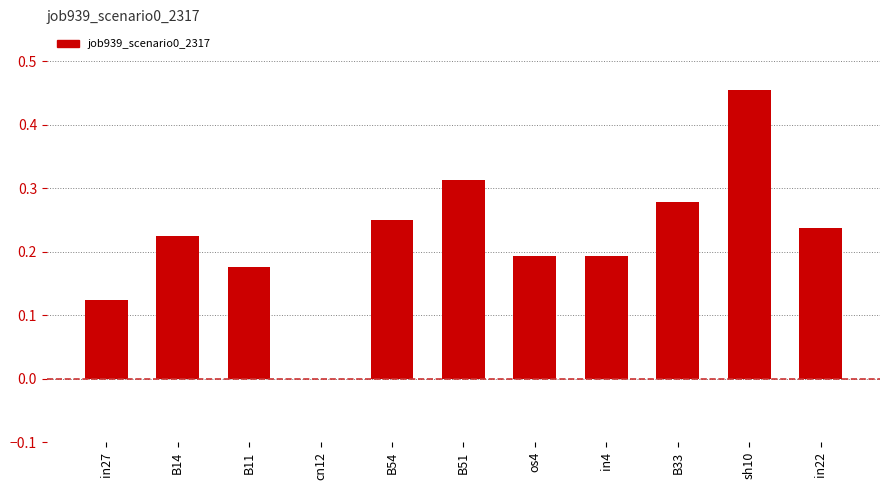

True or false: the data shows 0.2 at sh10.

False